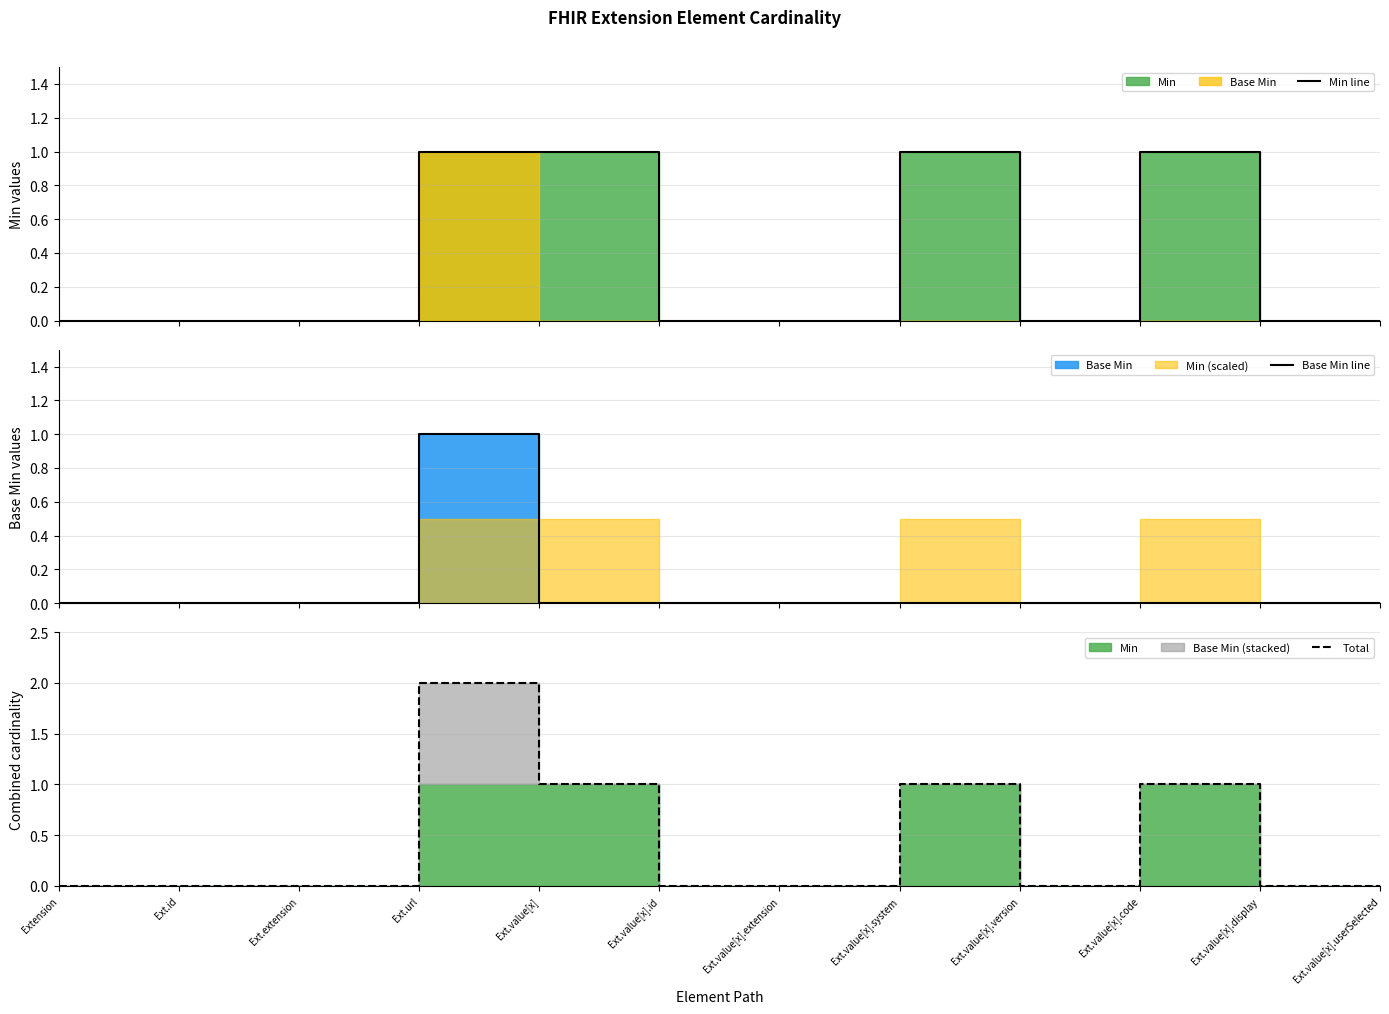

The value of Min line at Ext.value[x].id is 0. True or false?

False